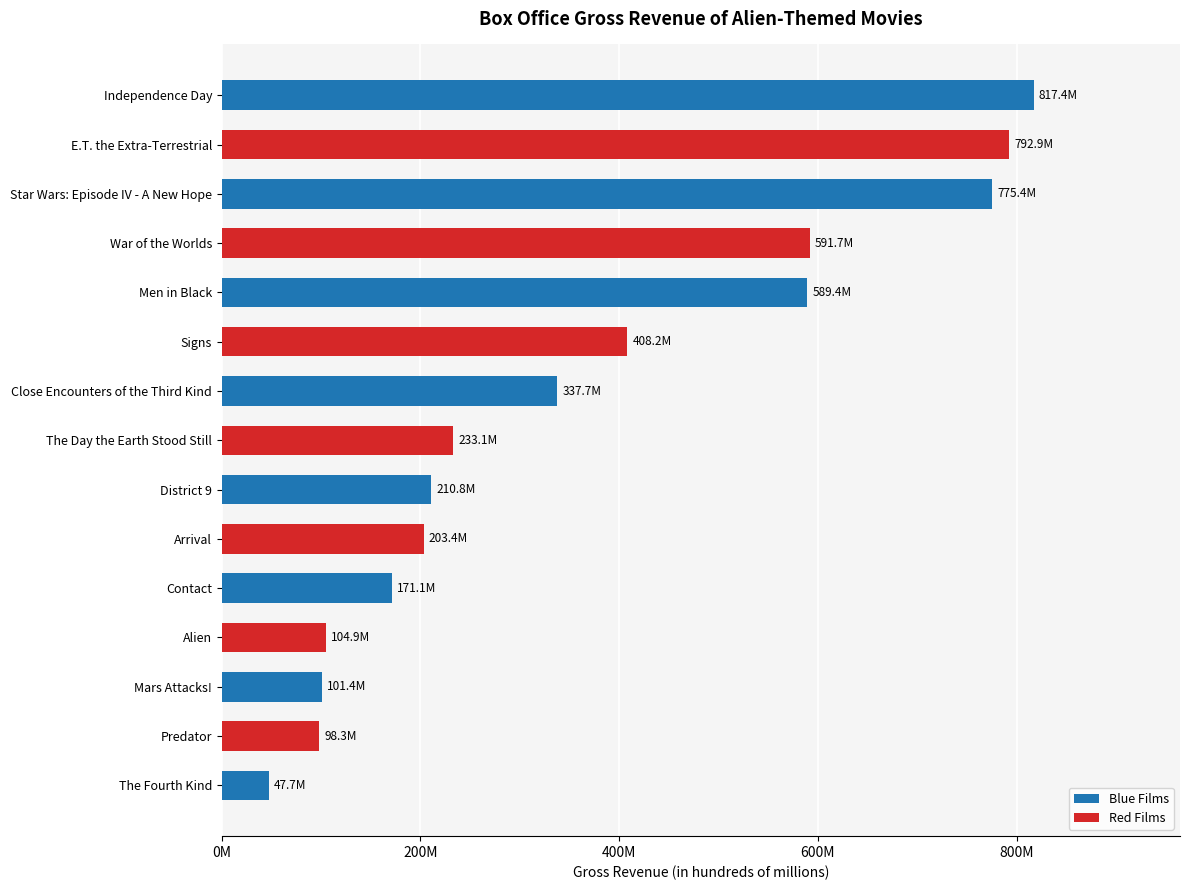

Does the chart contain any negative values?

No